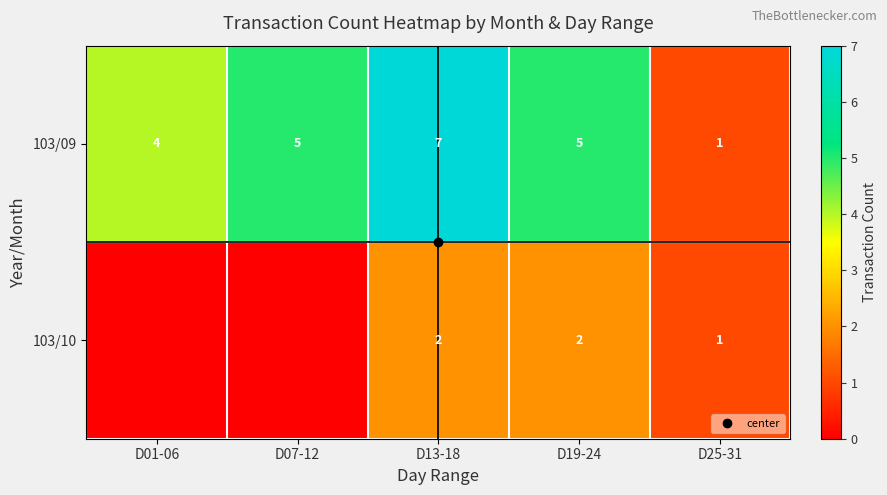

What value does the 103/09 series have at D07-12?

5